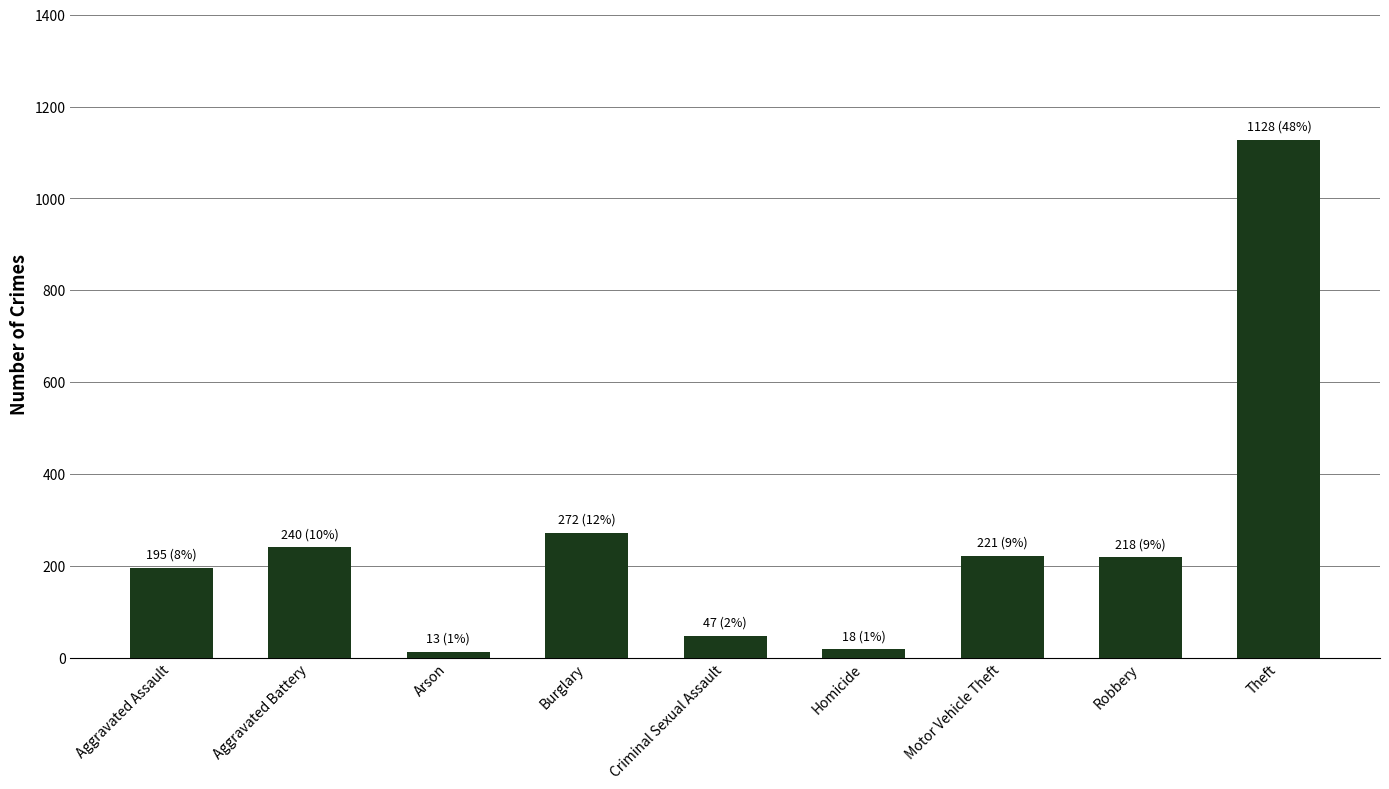

Between Aggravated Battery and Theft, which is larger?

Theft